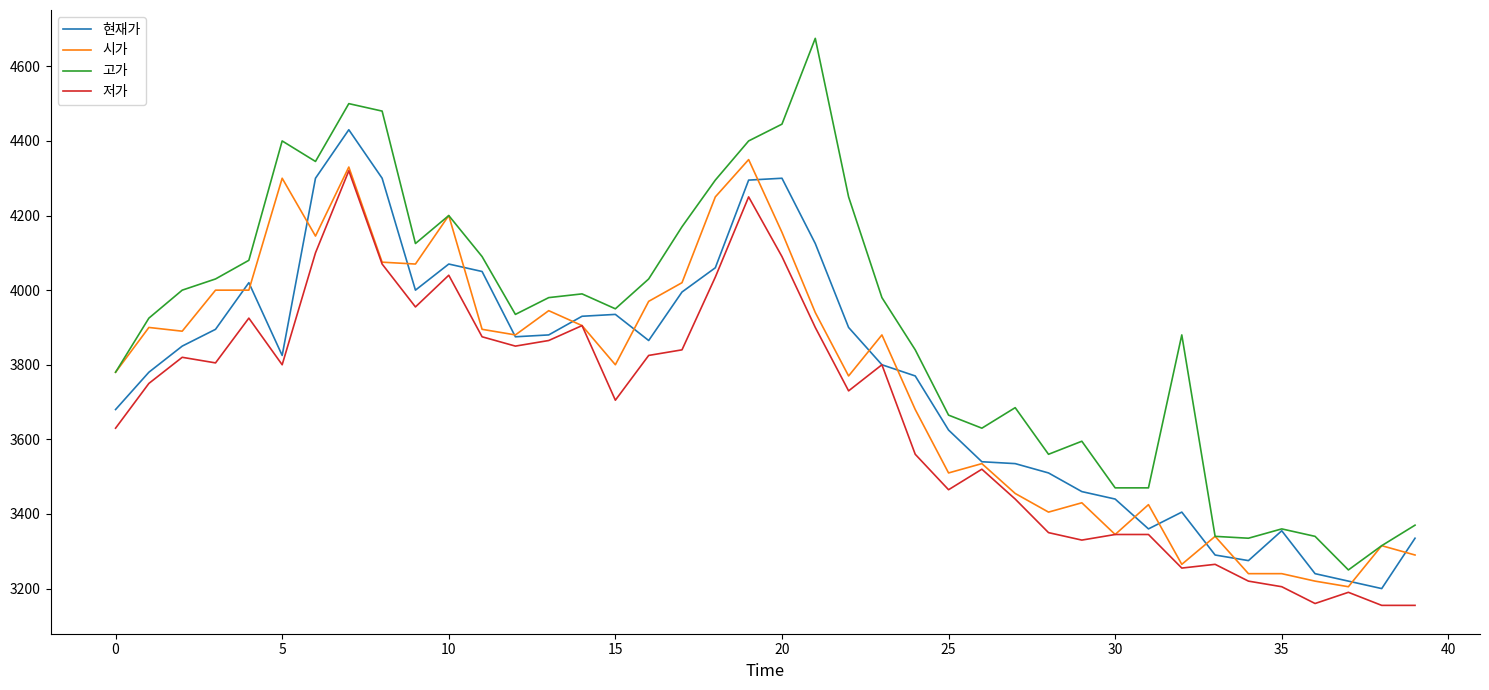

True or false: 고가 and 저가 intersect in this chart.

False